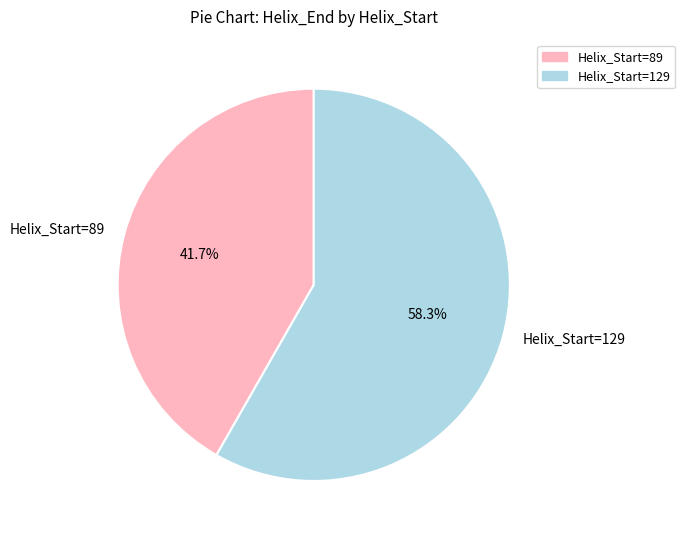

What is the smallest slice in the pie chart?

Helix_Start=89